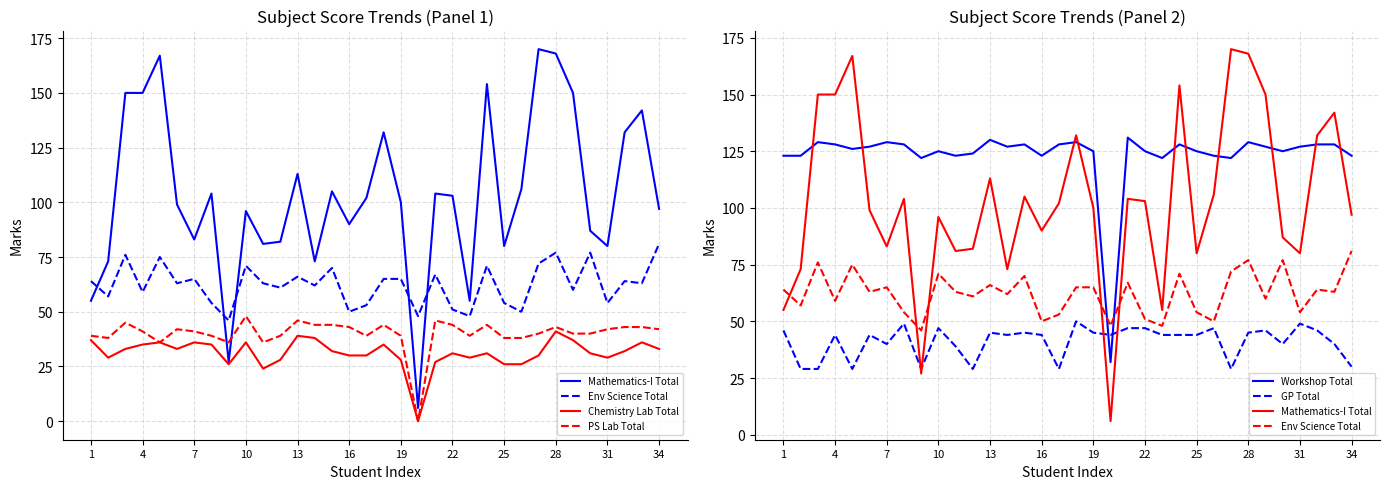

Reading left to right, extract all data points from this chart.

Mathematics-I Total: 55	73	150	150	167	99	83	104	27	96	81	82	113	73	105	90	102	132	100	6	104	103	55	154	80	106	170	168	150	87	80	132	142	97
Env Science Total: 64	57	76	59	75	63	65	54	46	71	63	61	66	62	70	50	53	65	65	48	67	51	48	71	54	50	72	77	60	77	54	64	63	81
Chemistry Lab Total: 37	29	33	35	36	33	36	35	26	36	24	28	39	38	32	30	30	35	28	0	27	31	29	31	26	26	30	41	37	31	29	32	36	33
PS Lab Total: 39	38	45	41	36	42	41	39	36	48	36	39	46	44	44	43	39	44	39	0	46	44	39	44	38	38	40	43	40	40	42	43	43	42
Workshop Total: 123	123	129	128	126	127	129	128	122	125	123	124	130	127	128	123	128	129	125	32	131	125	122	128	125	123	122	129	127	125	127	128	128	123
GP Total: 46	29	29	44	29	44	40	49	29	47	39	29	45	44	45	44	29	50	45	44	47	47	44	44	44	47	29	45	46	40	49	46	40	30